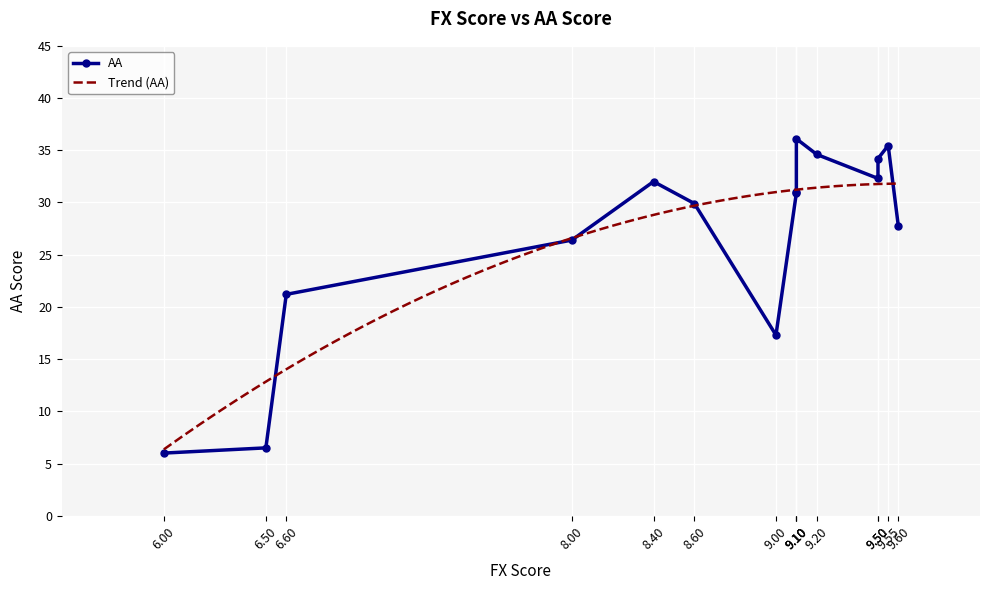

What is the greatest value displayed?

36.1